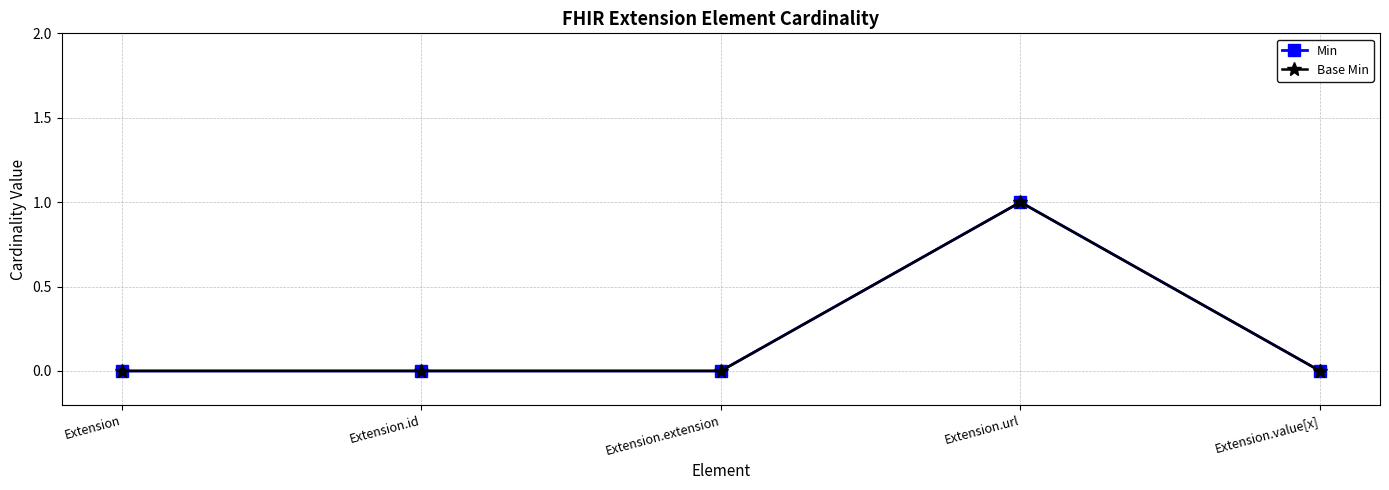

Does the chart have visible grid lines?

Yes